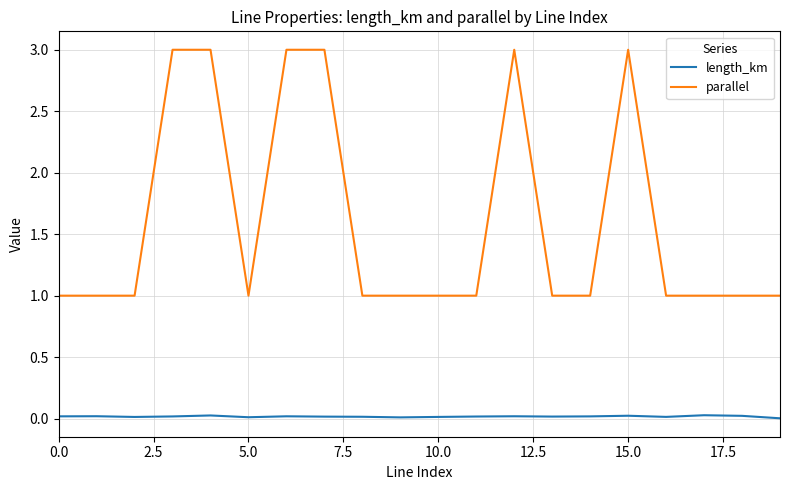

What is the difference between the maximum and minimum values in the parallel series?

2.0